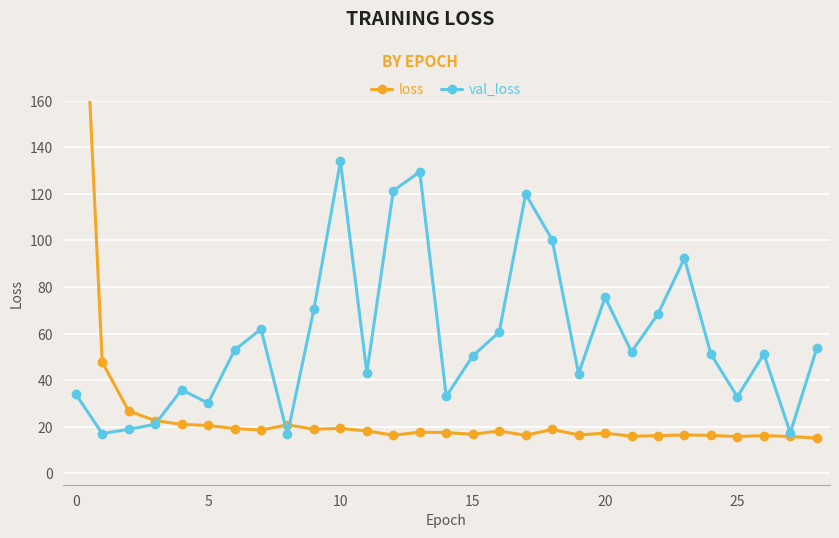

In loss, how many points are lower than both neighbors (excluding endpoints)?

8